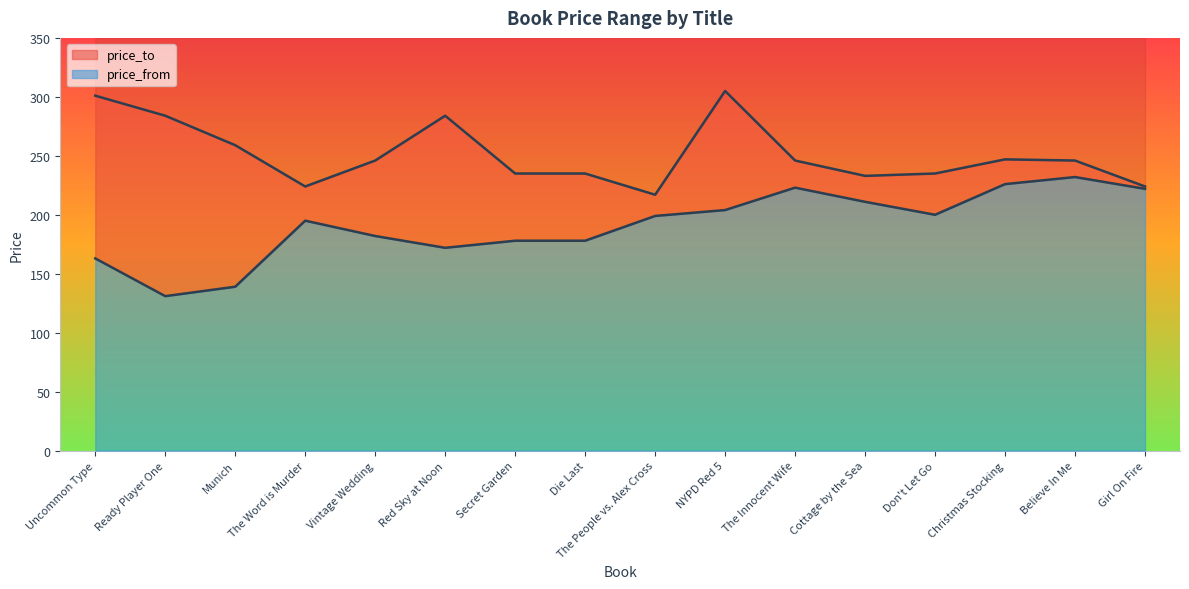

What is the difference between the maximum and minimum values in the price_from series?

101